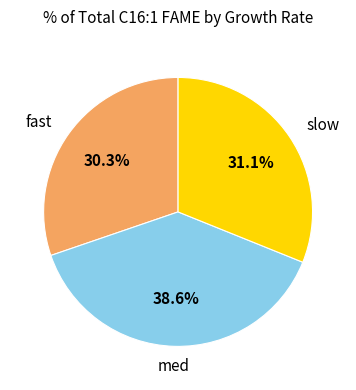

Is there any slice that represents more than half of the pie?

No